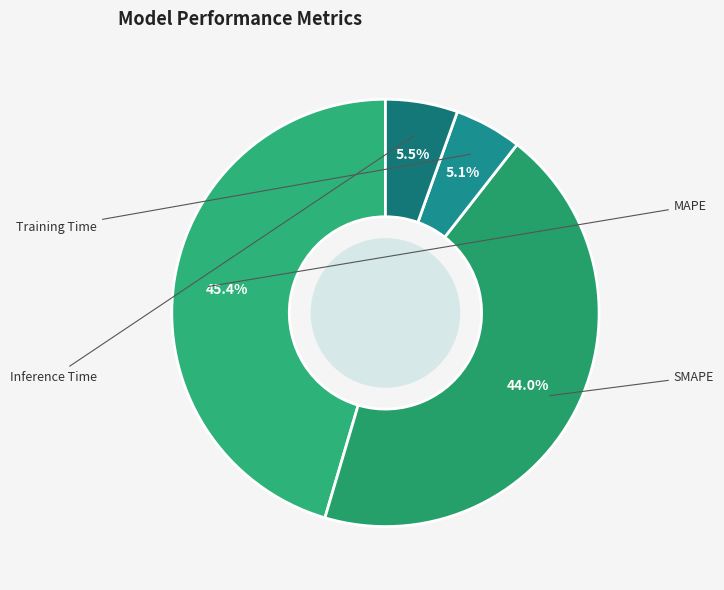

Is it true that Inference Time is 14% of the pie?

False